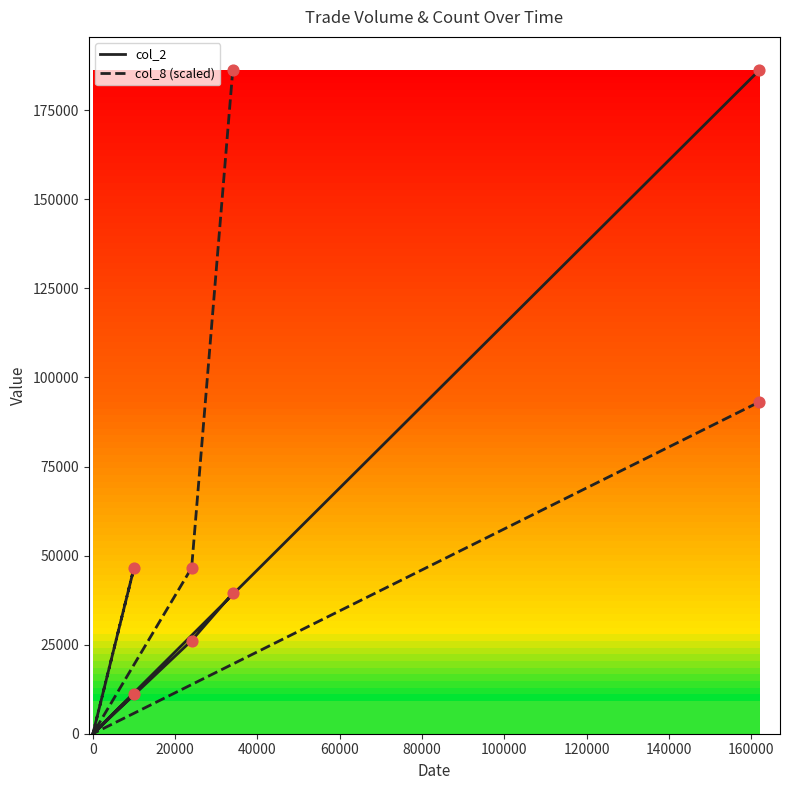

Which series reaches the minimum Y coordinate?

col_2